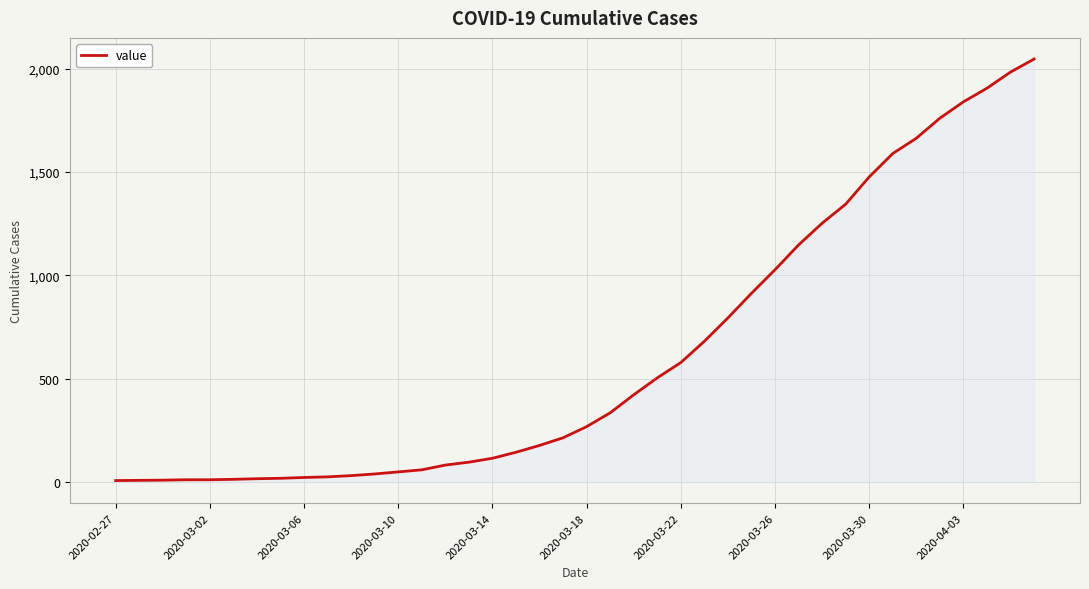

What is the difference between the second highest and second lowest values?

1975